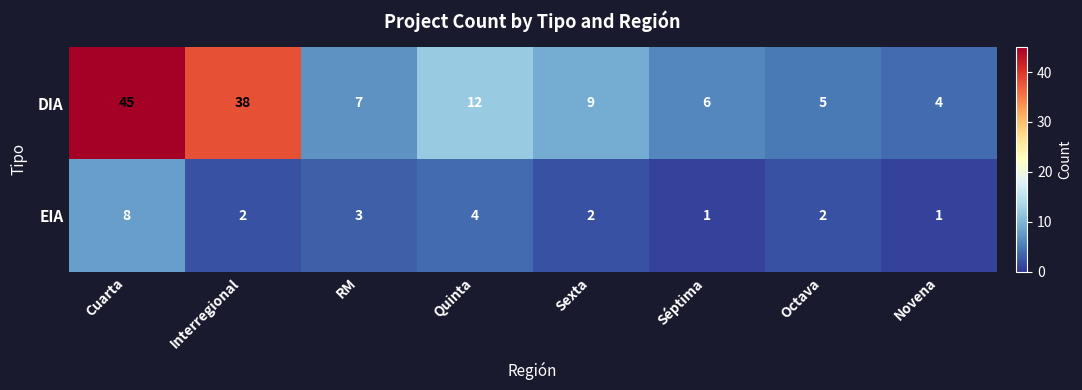

The DIA series shows 10 at Séptima. True or false?

False